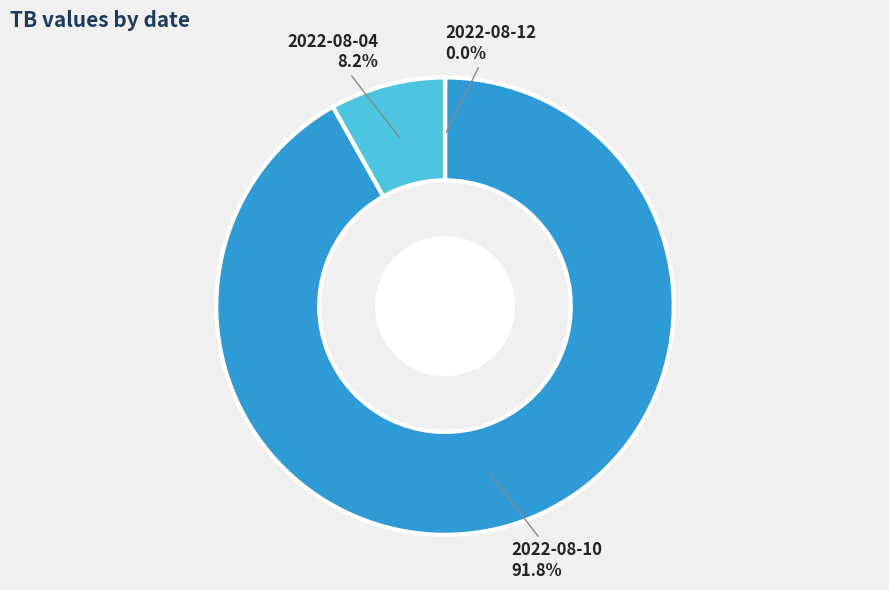

Is there any slice that represents more than half of the pie?

Yes